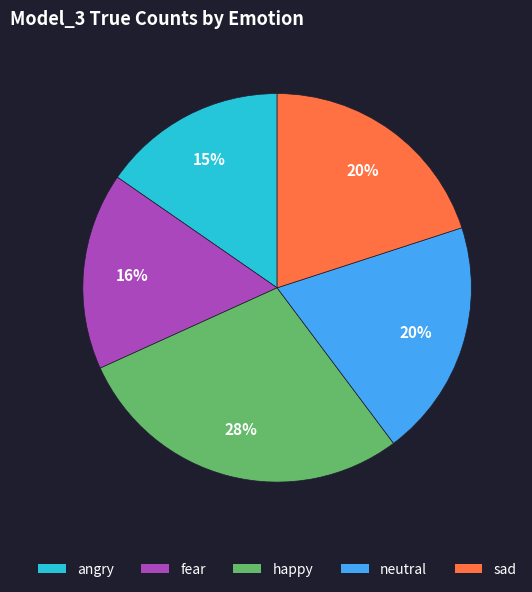

To the nearest percent, what percentage of the pie is happy?

28%